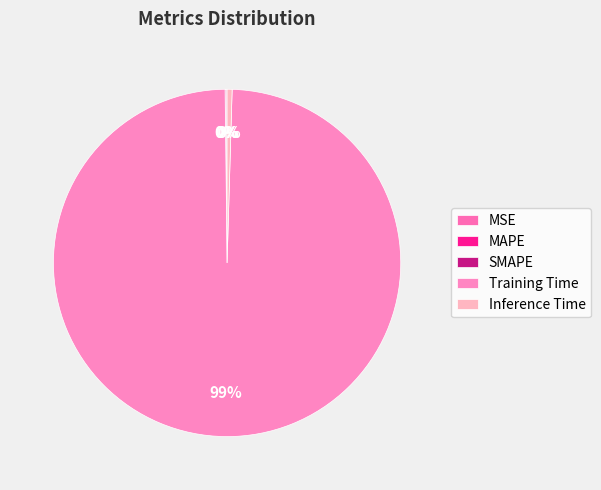

Is there a majority slice in this chart?

Yes